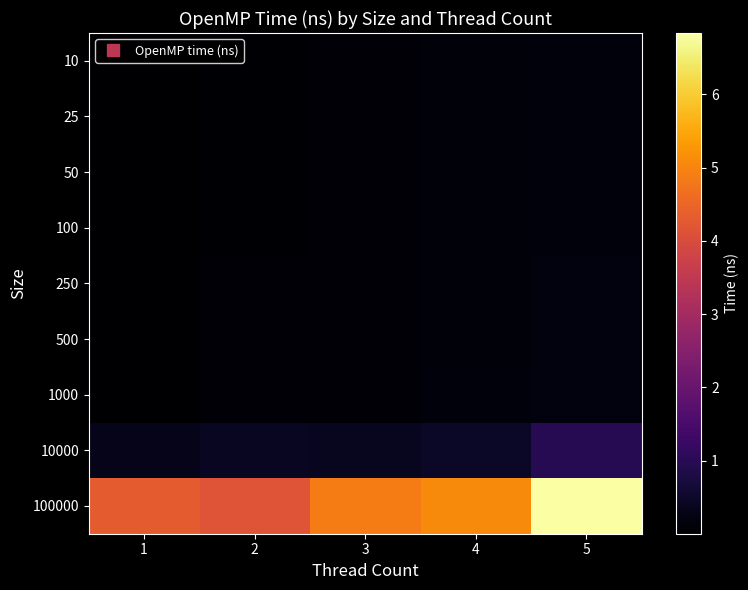

Reading left to right, extract all data points from this chart.

10: 1=14100	2=455200	3=850300	4=1249900	5=1573800
25: 1=13600	2=508400	3=777800	4=1111700	5=1612600
50: 1=17100	2=442600	3=933000	4=1147500	5=1543500
100: 1=28100	2=508600	3=800600	4=1109700	5=1579900
250: 1=65500	2=863400	3=821000	4=1188600	5=1623200
500: 1=125000	2=640500	3=842700	4=1117000	5=1702100
1000: 1=274000	2=781000	3=996000	4=1458300	5=1685400
10000: 1=3066100	2=4033100	3=3947000	4=4584000	5=9720200
100000: 1=43074200	2=41838100	3=48784600	4=50893000	5=68357800